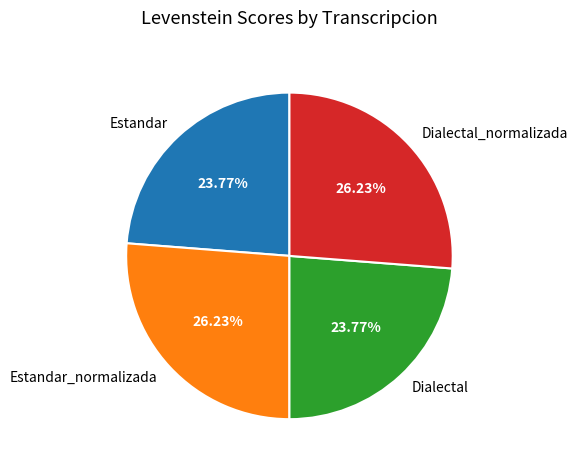

Does Dialectal_normalizada account for over 50% of the chart?

No